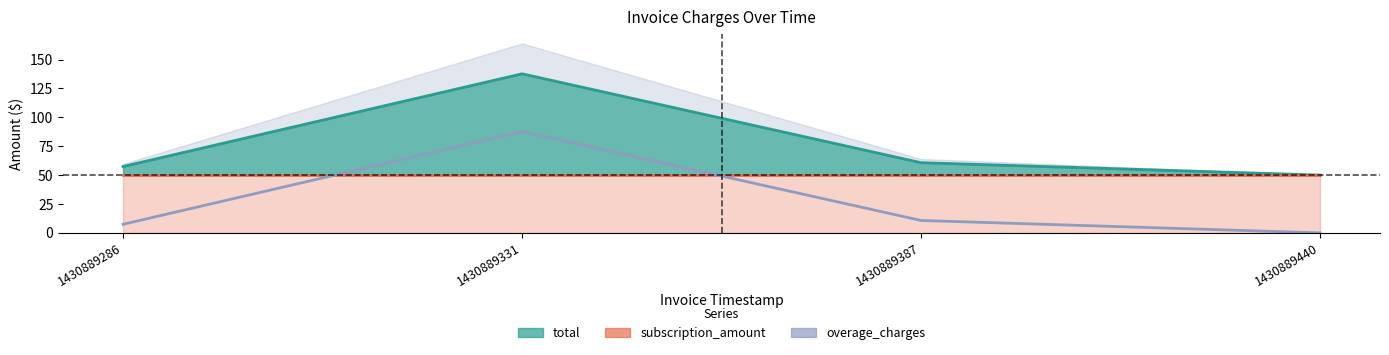

How many series are shown in this chart?

3